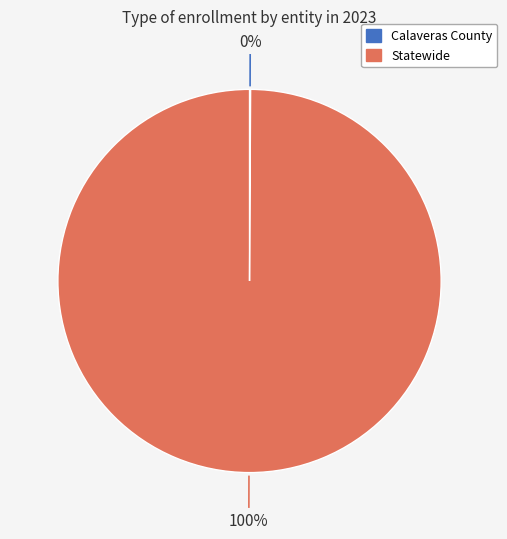

To the nearest percent, what is the average slice percentage?

50%